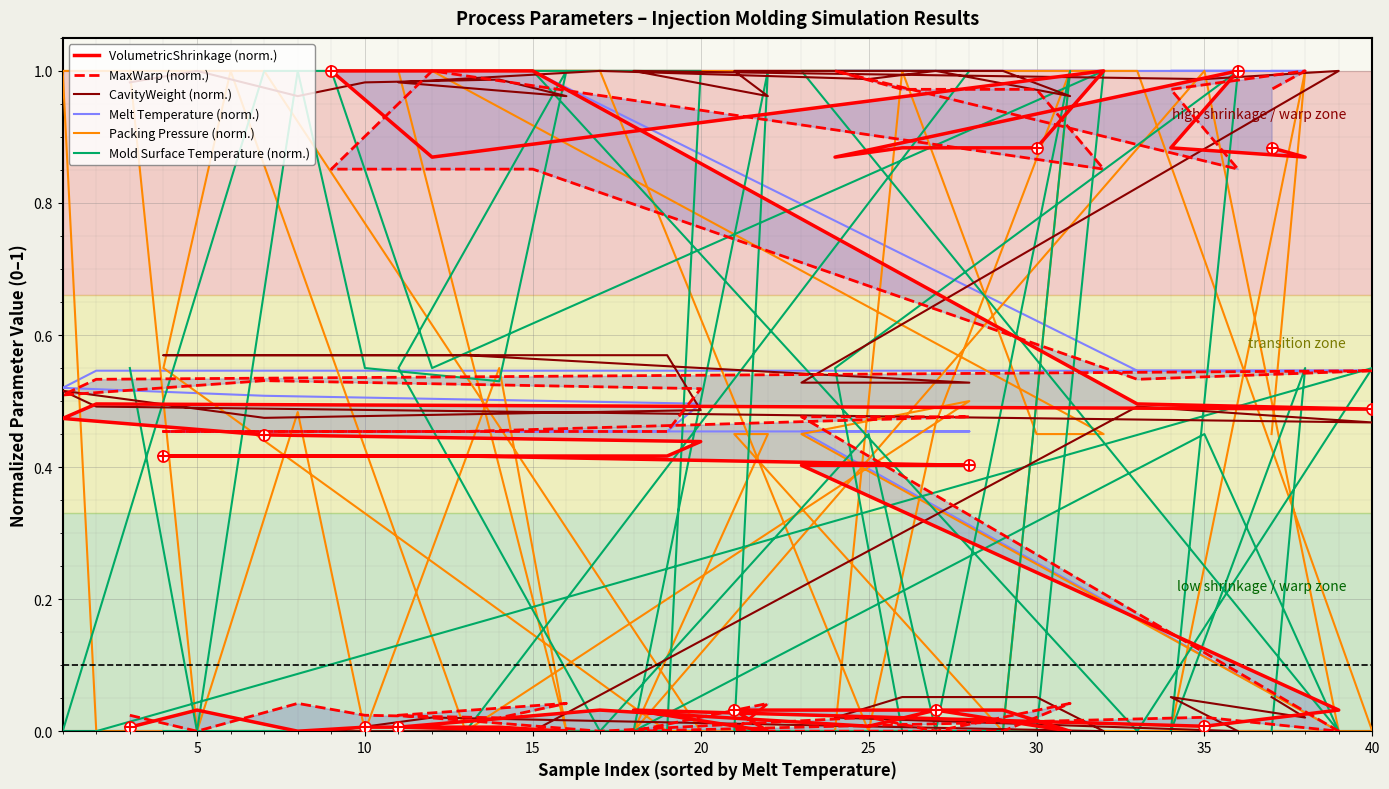

At how many categories does at least one series exceed 0?

40